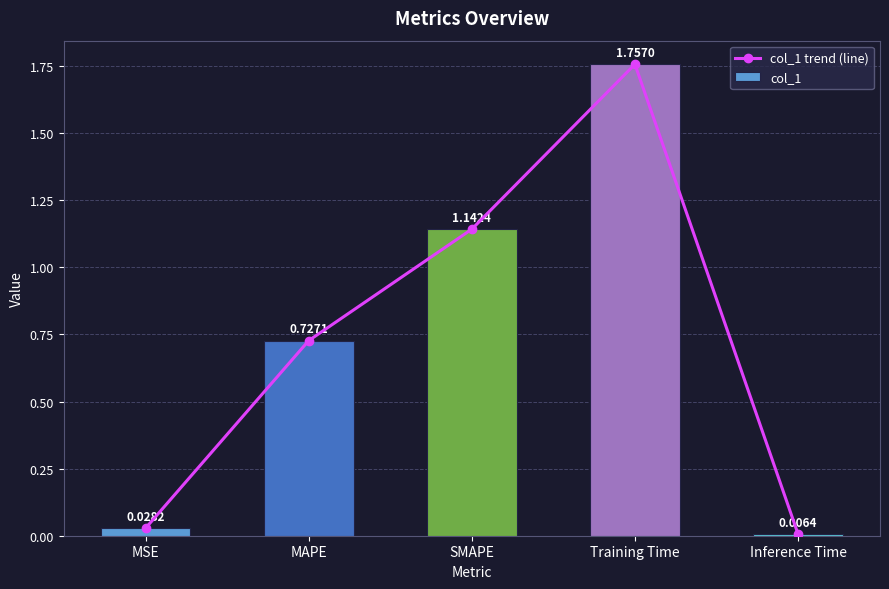

What are all the series names shown in the legend?

col_1 trend (line), col_1